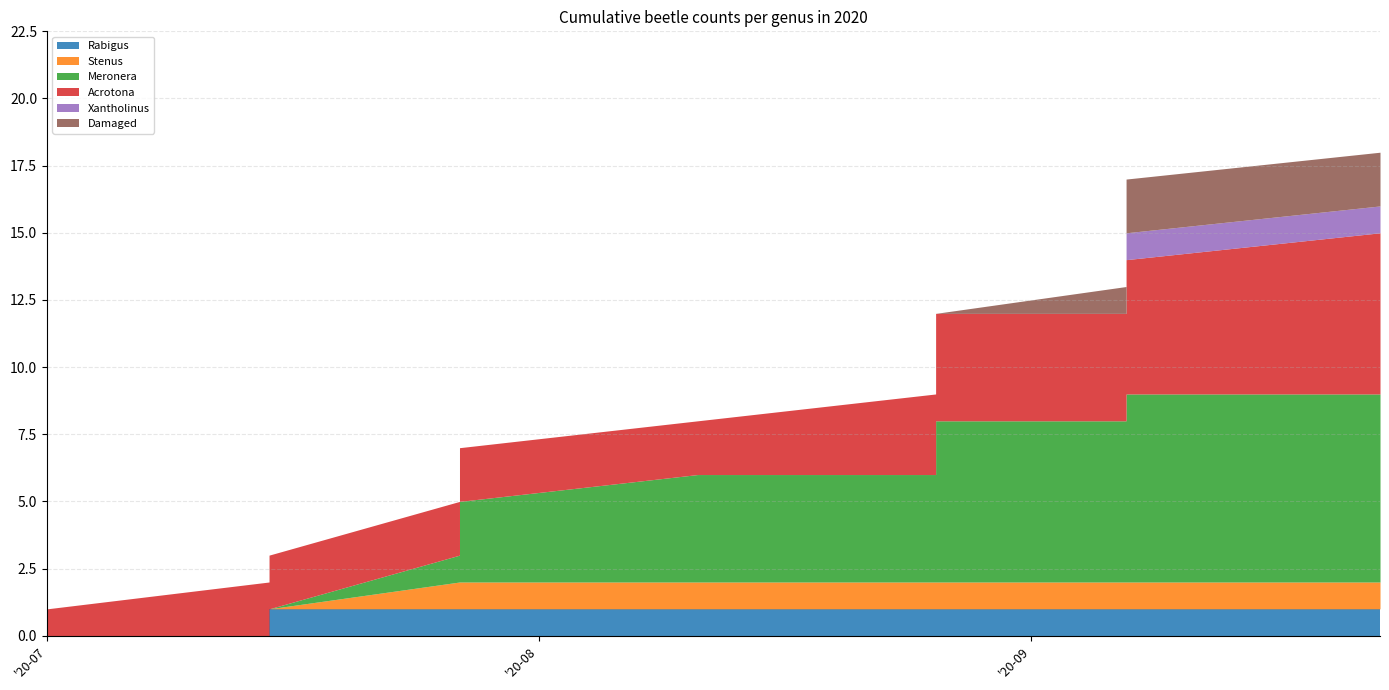

What is the sum of all Damaged values?

2